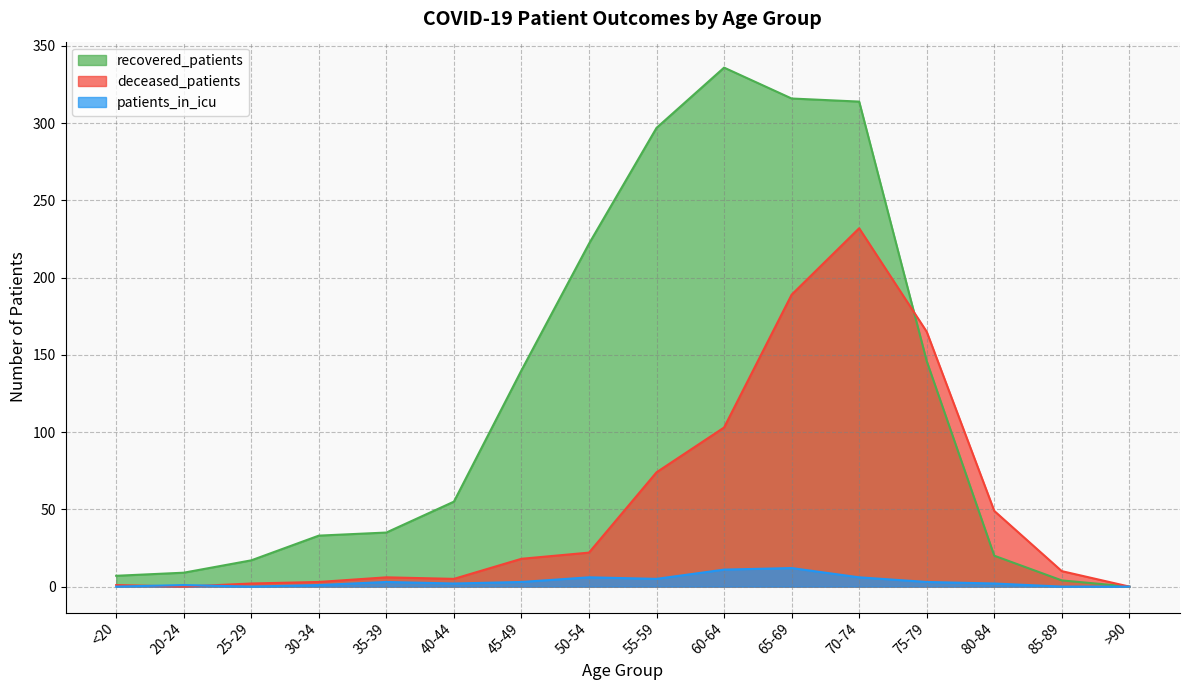

True or false: deceased_patients has more than 0 points higher than both neighbors.

True